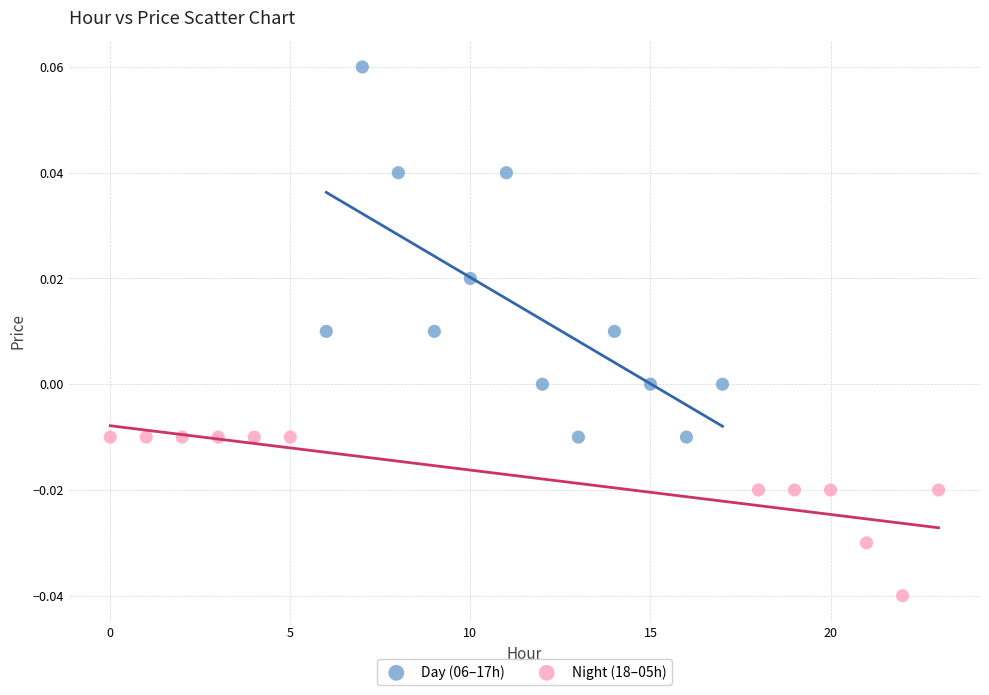

Which series reaches the maximum Y coordinate?

Day (06–17h)